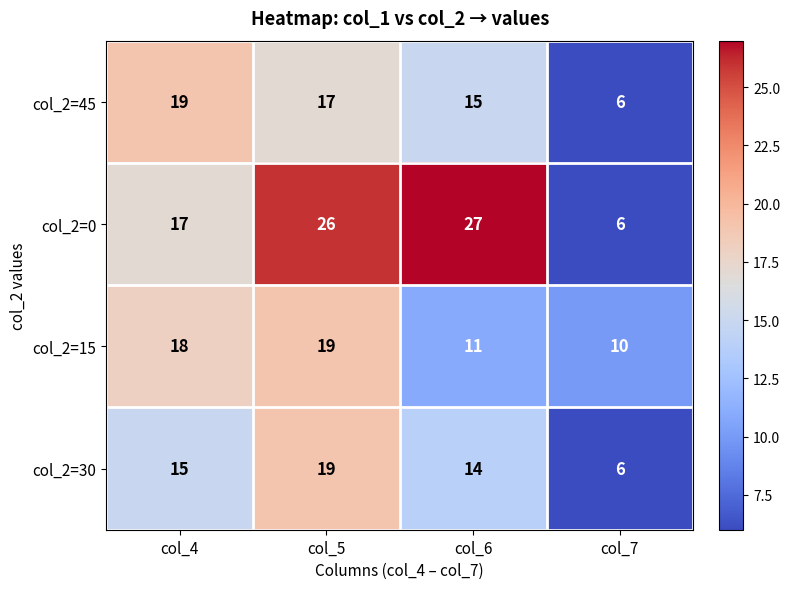

The col_2=45 series shows 6 at col_7. True or false?

True